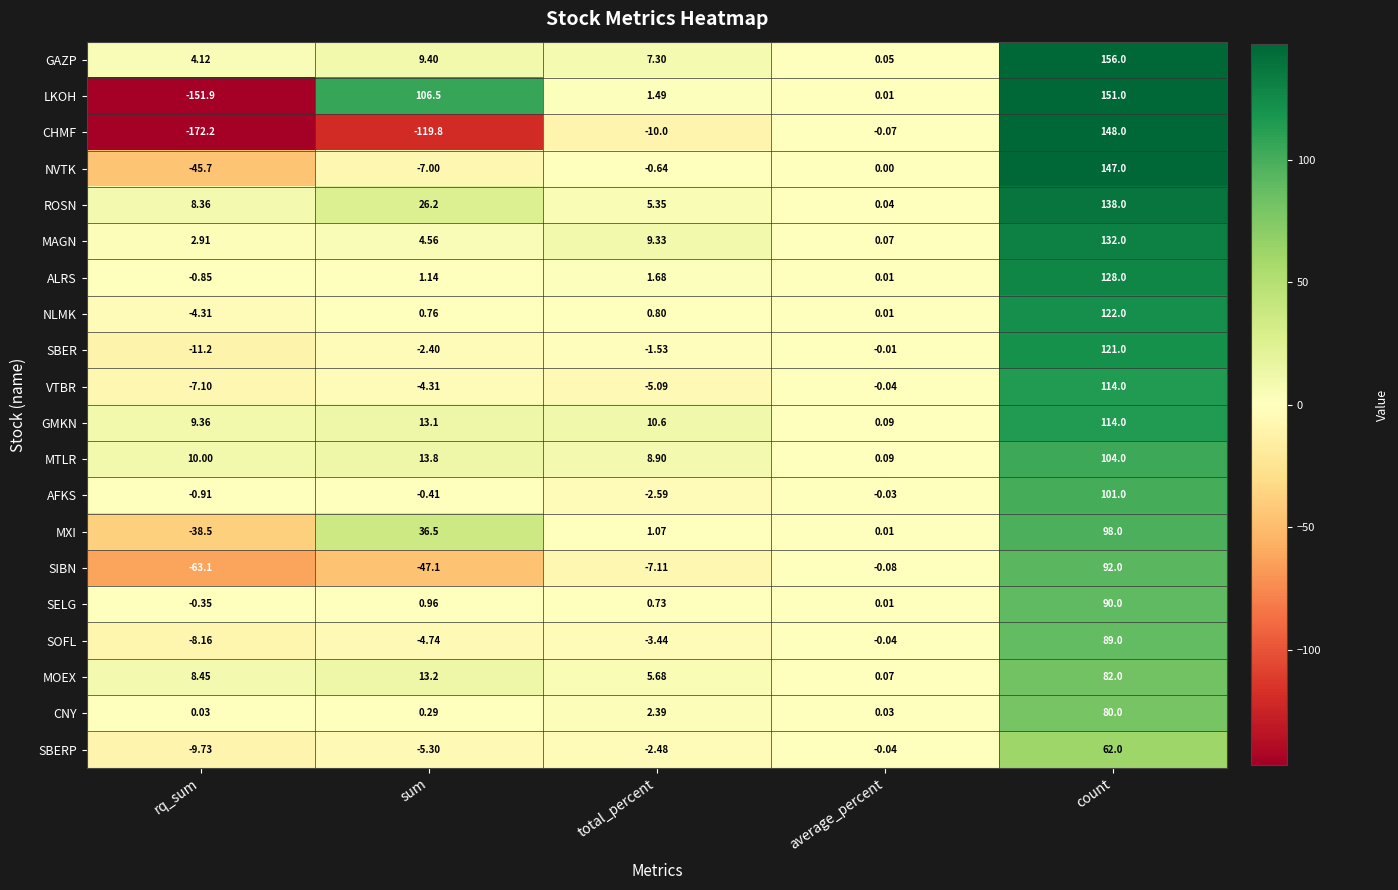

How many values in the GMKN series exceed 10?

3